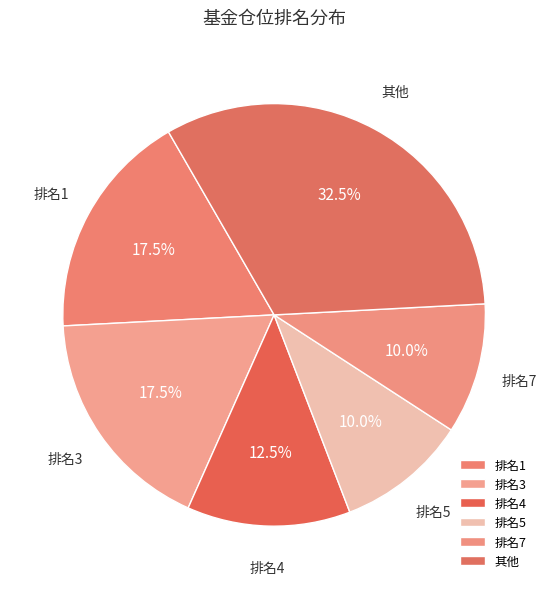

How many segments does this pie chart have?

6